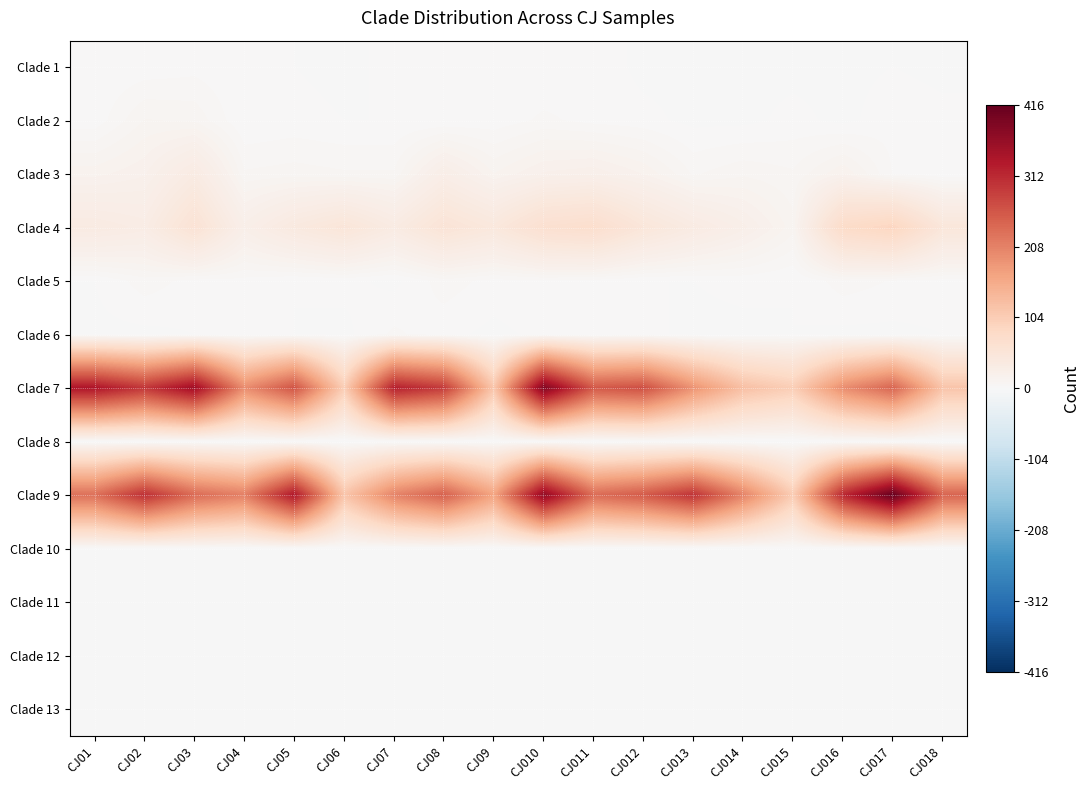

Which series changed the most between CJ02 and CJ018?

Clade 7